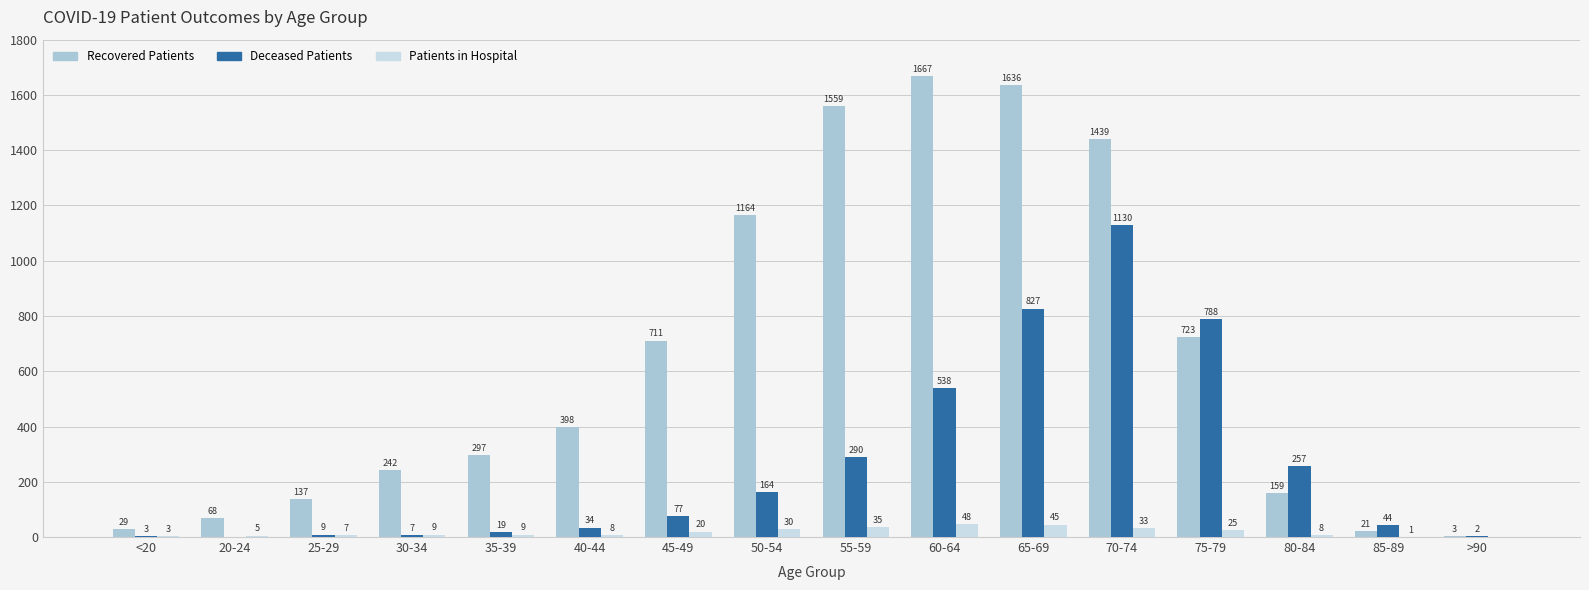

What is the total value across all series at 20-24?

73